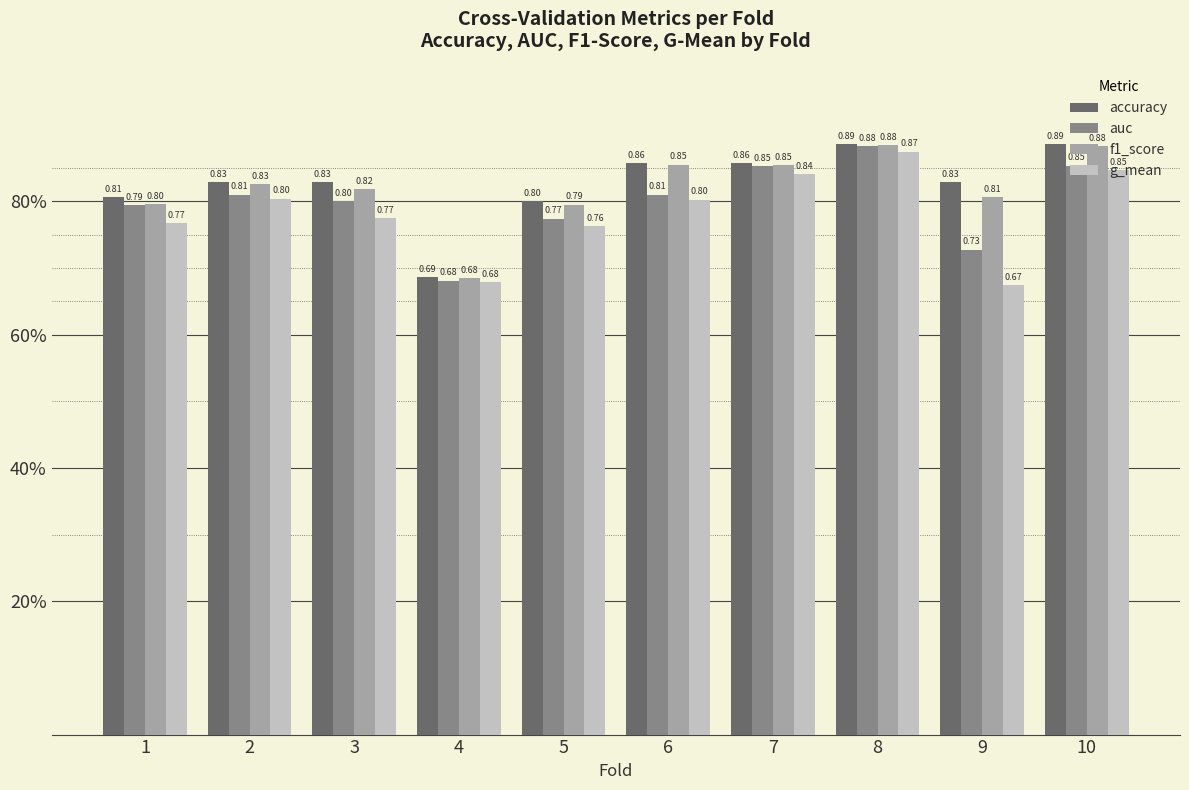

List the series in order of their peak value, lowest first.

g_mean, auc, f1_score, accuracy